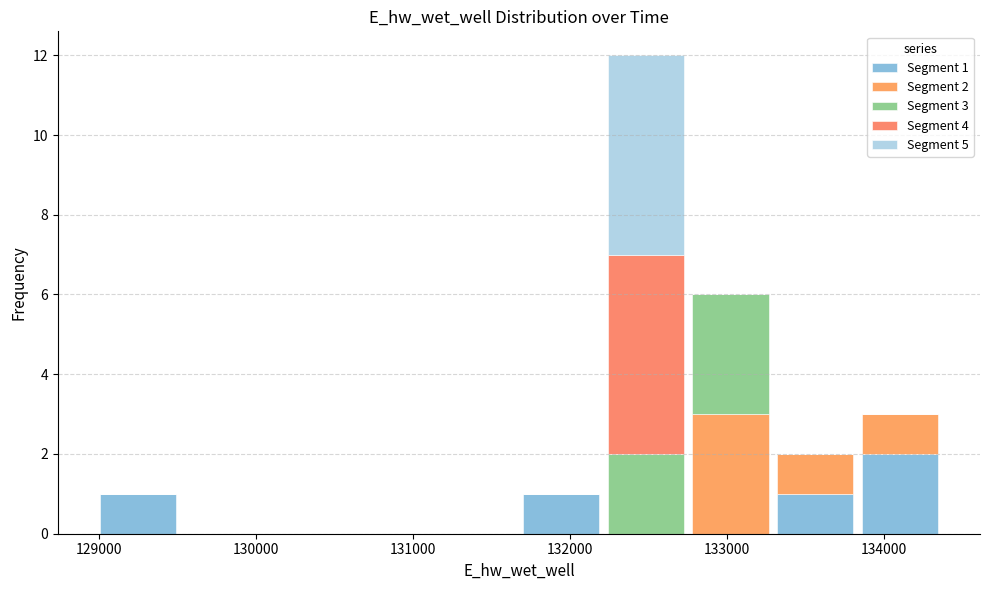

Which range on the x-axis has the tallest stacked bar (by total height)?

132200 to 132800